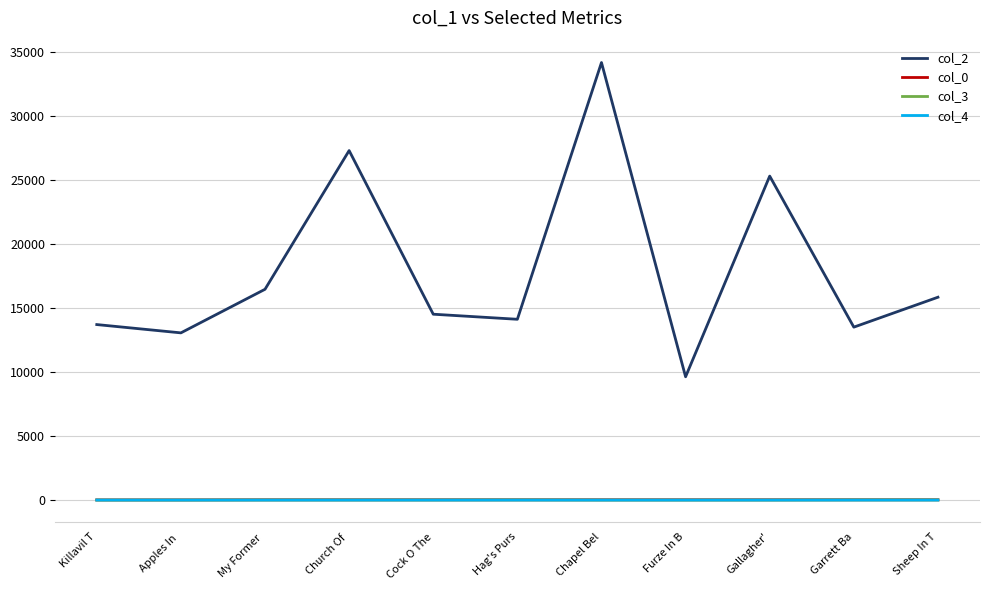

True or false: col_2 and col_4 cross at least once.

False